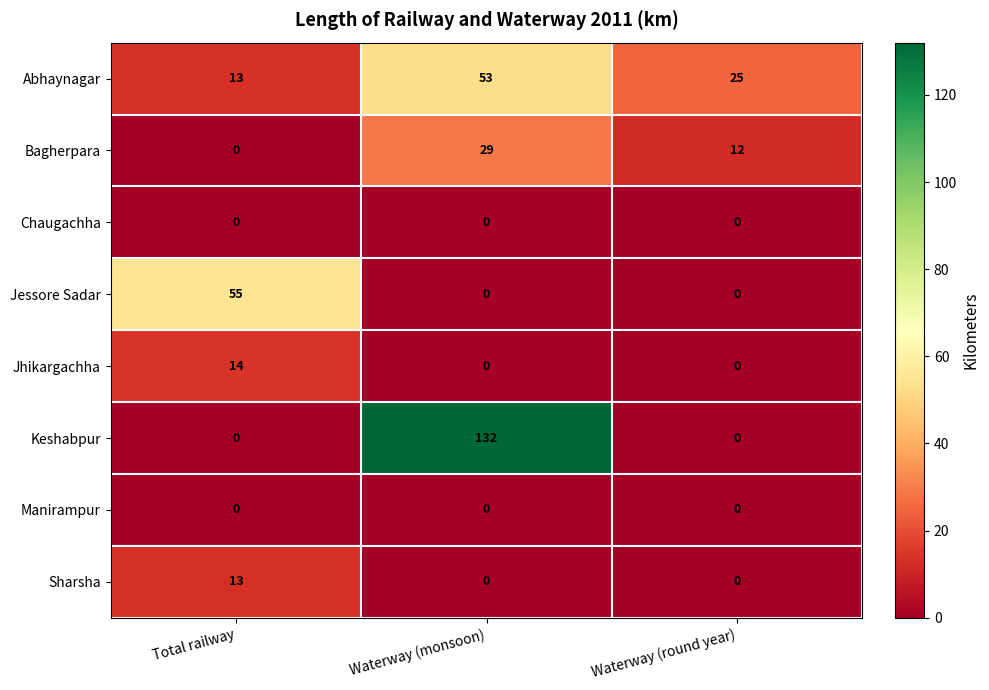

What is the difference between the maximum and minimum values in the Jessore Sadar series?

55